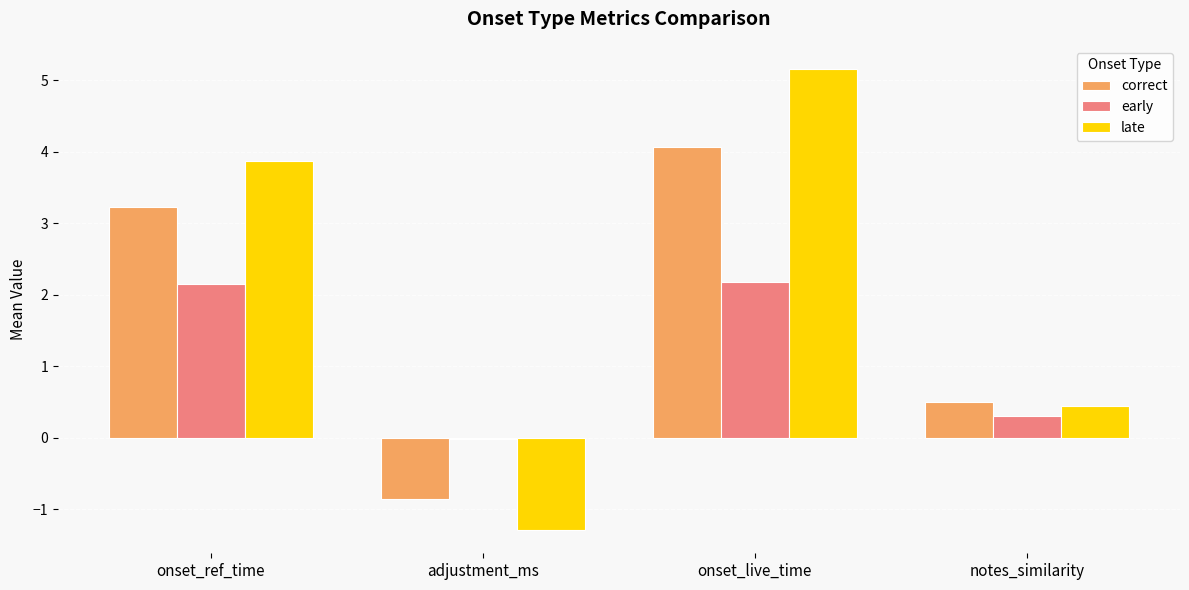

What is the highest value of the correct series?

4.1